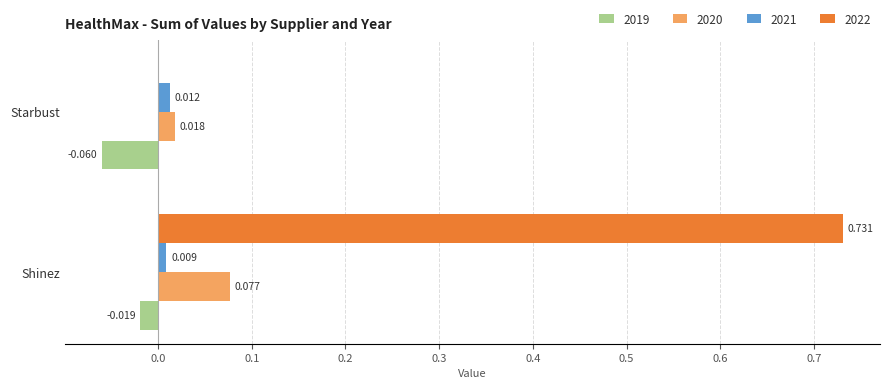

Where is 2020 nearest to the value 0?

Starbust